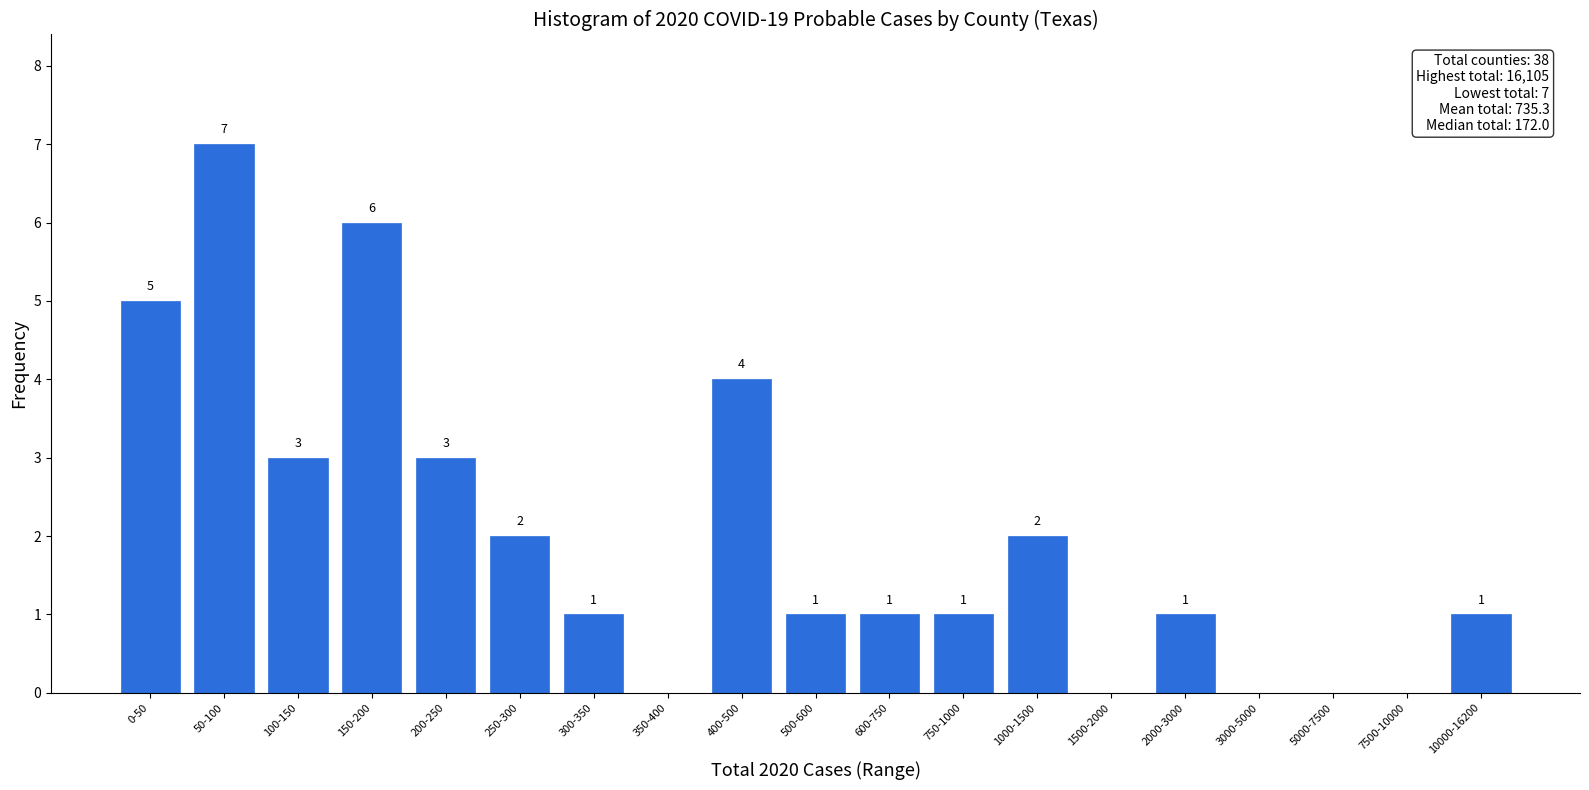

Reading left to right, list all the values displayed in this chart.

0-50=5	50-100=7	100-150=3	150-200=6	200-250=3	250-300=2	300-350=1	350-400=0	400-500=4	500-600=1	600-750=1	750-1000=1	1000-1500=2	1500-2000=0	2000-3000=1	3000-5000=0	5000-7500=0	7500-10000=0	10000-16200=1